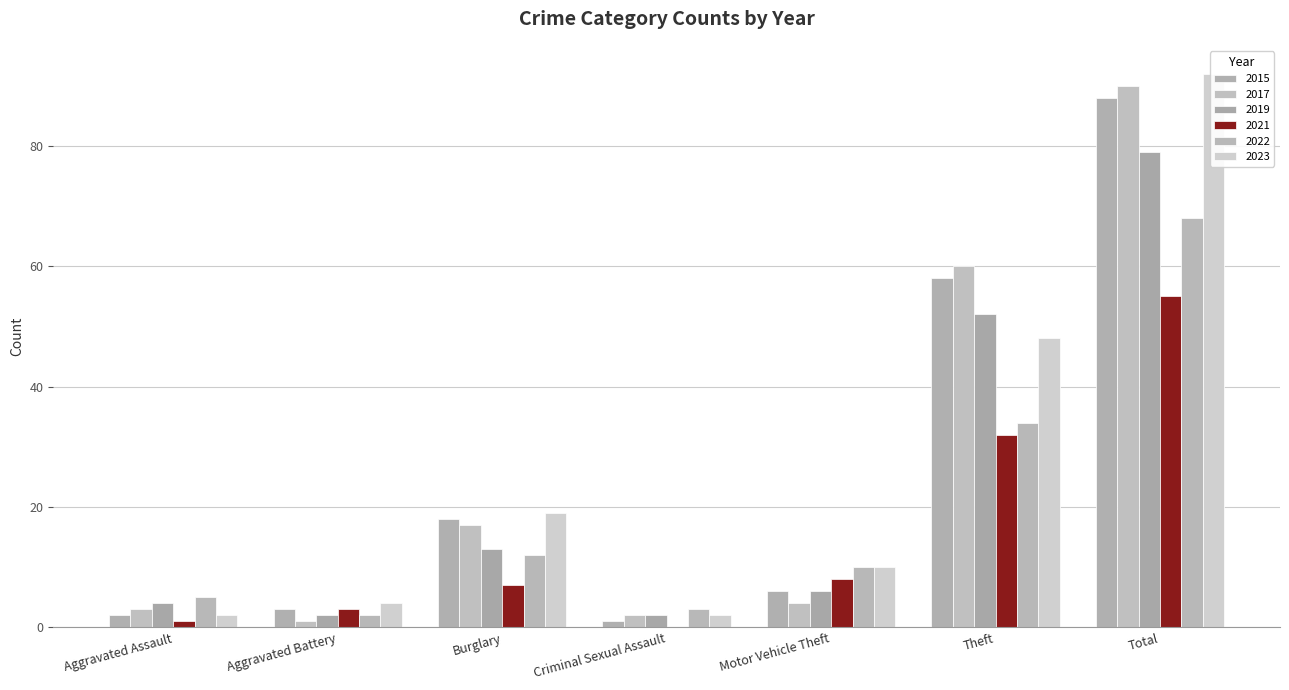

At how many categories does at least one series exceed 52?

2